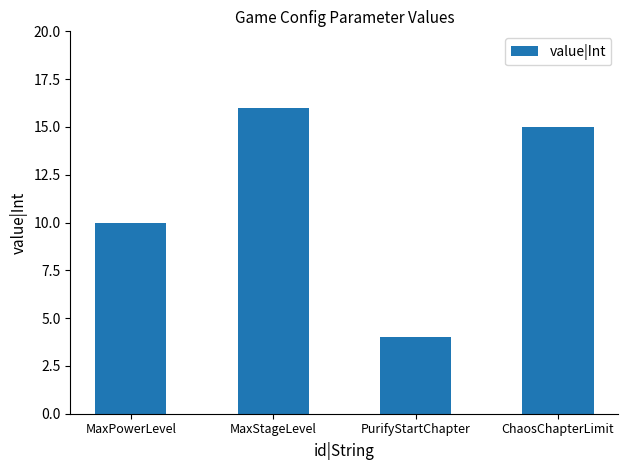

Between MaxStageLevel and PurifyStartChapter, which is larger?

MaxStageLevel